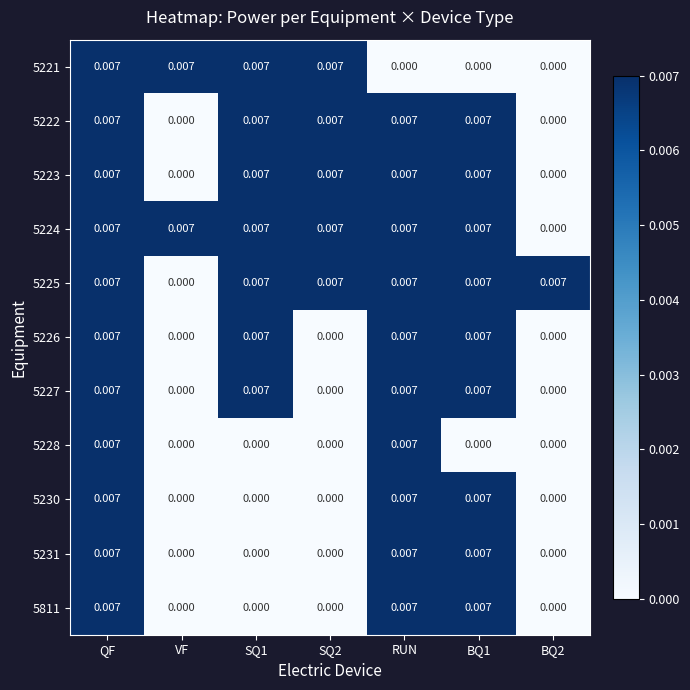

At which category is the sum across all series the highest?

QF